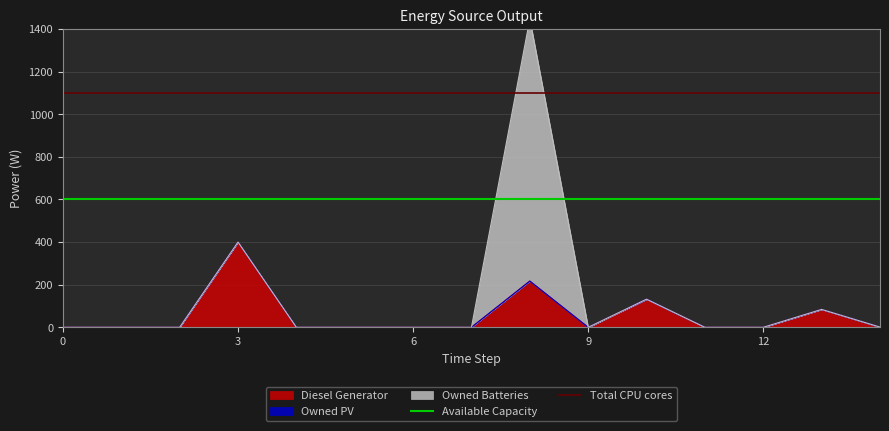

What is the maximum value for Available Capacity?

600